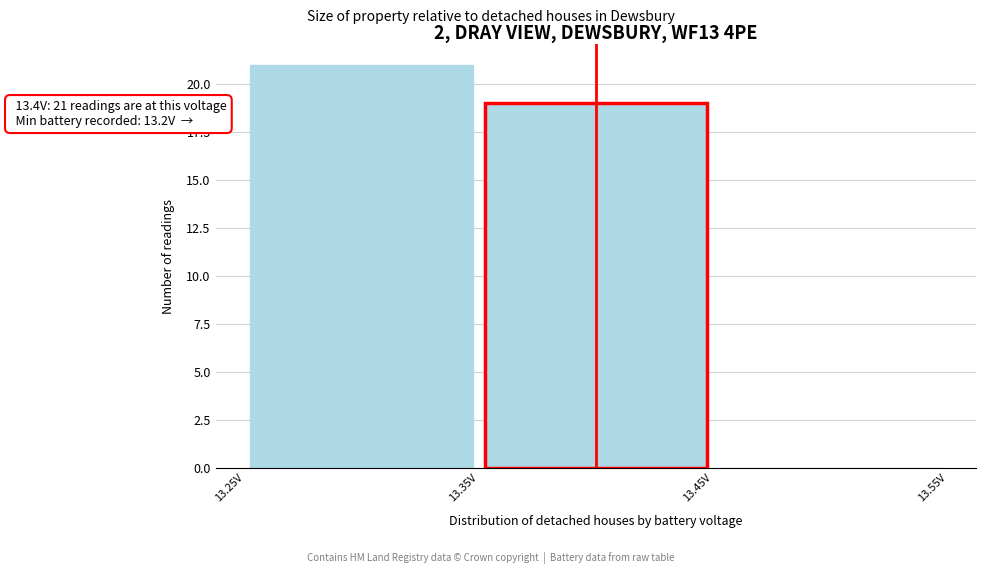

Which range on the x-axis has the tallest bar?

13.25 to 13.35